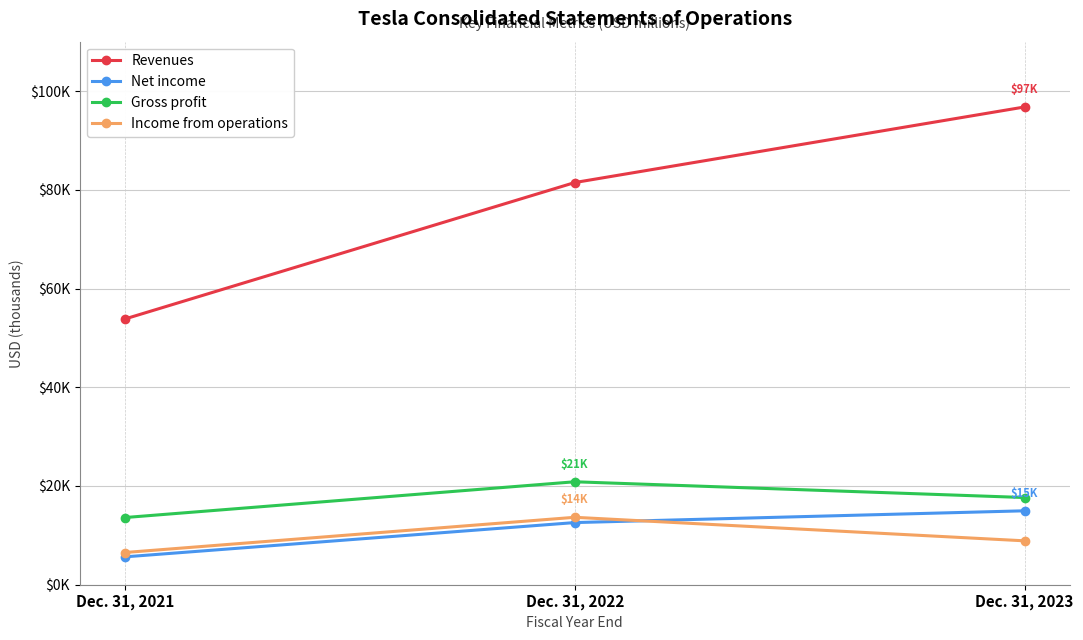

At which category does the chart reach its minimum across all series?

Dec. 31, 2021